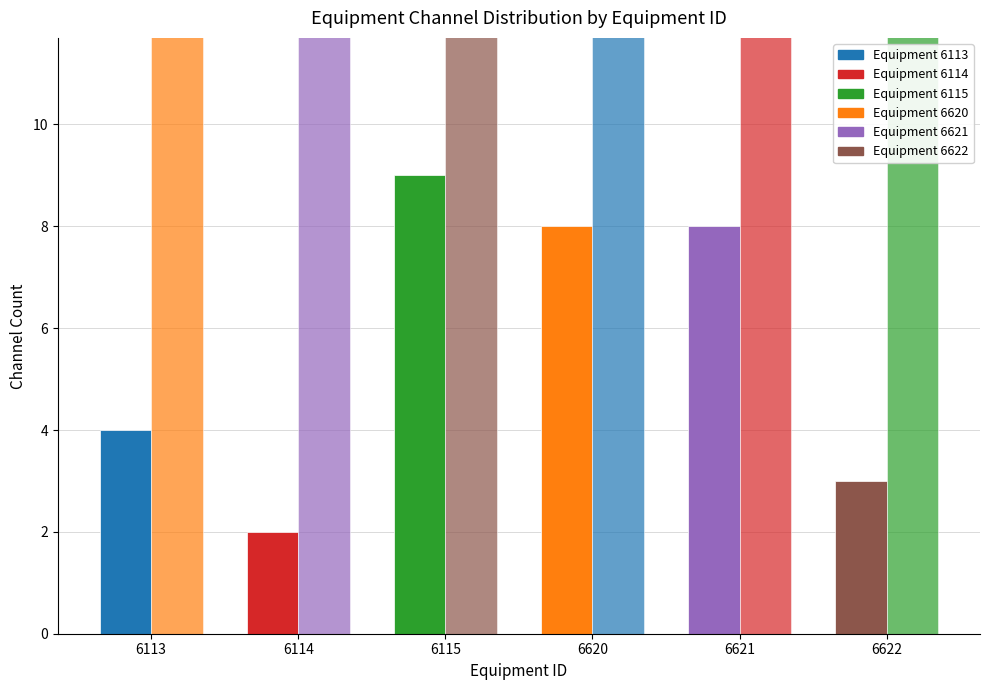

Which series has the largest total across all categories?

Power (mW)